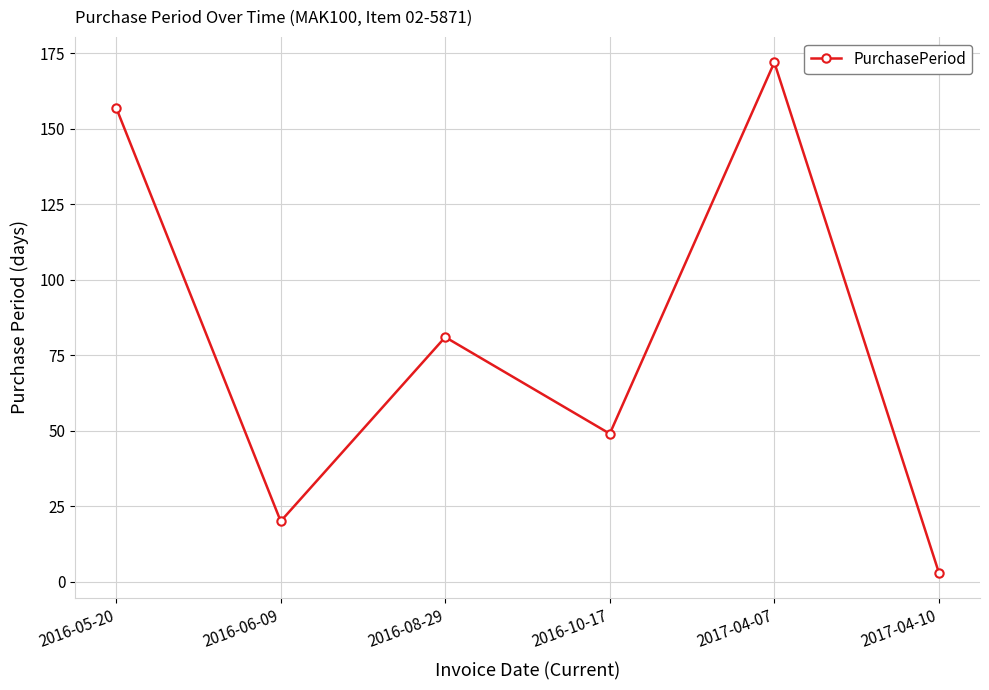

List the labels in order of value, smallest first.

2017-04-10, 2016-06-09, 2016-10-17, 2016-08-29, 2016-05-20, 2017-04-07